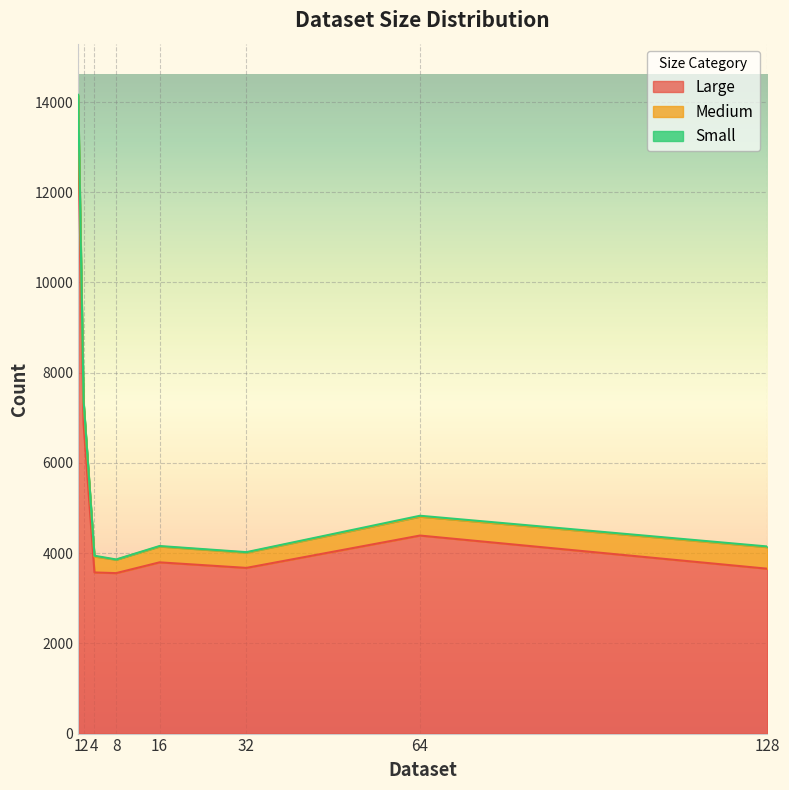

Rank the categories by Medium value from lowest to highest.

8.0, 32.0, 16.0, 4.0, 64.0, 128.0, 2.0, 1.0